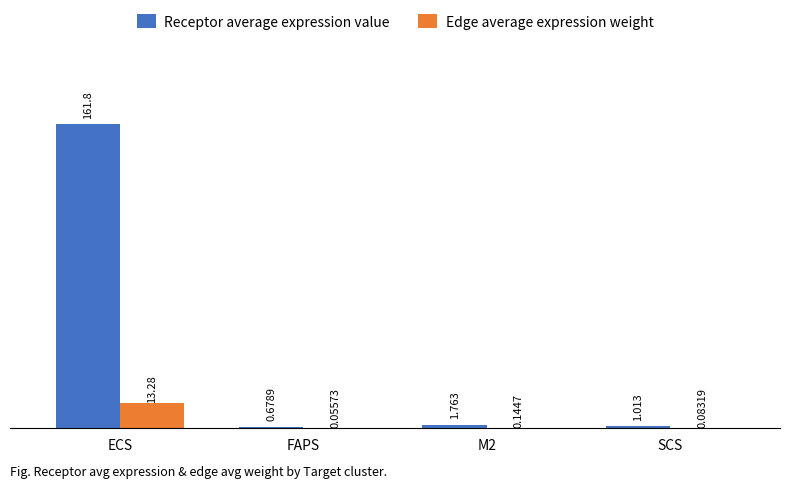

Which label corresponds to the largest value in the chart?

ECS